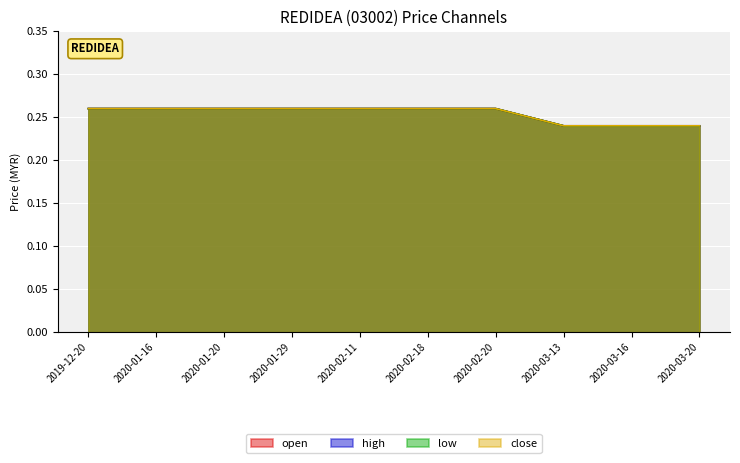

Which series has the largest total across all categories?

open